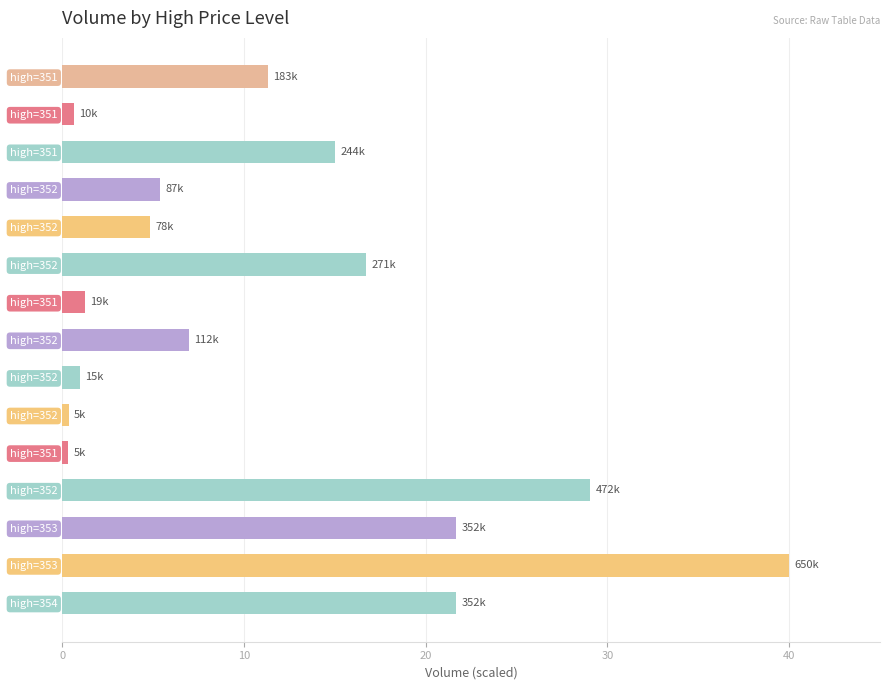

What is the sum of all values?

176.0